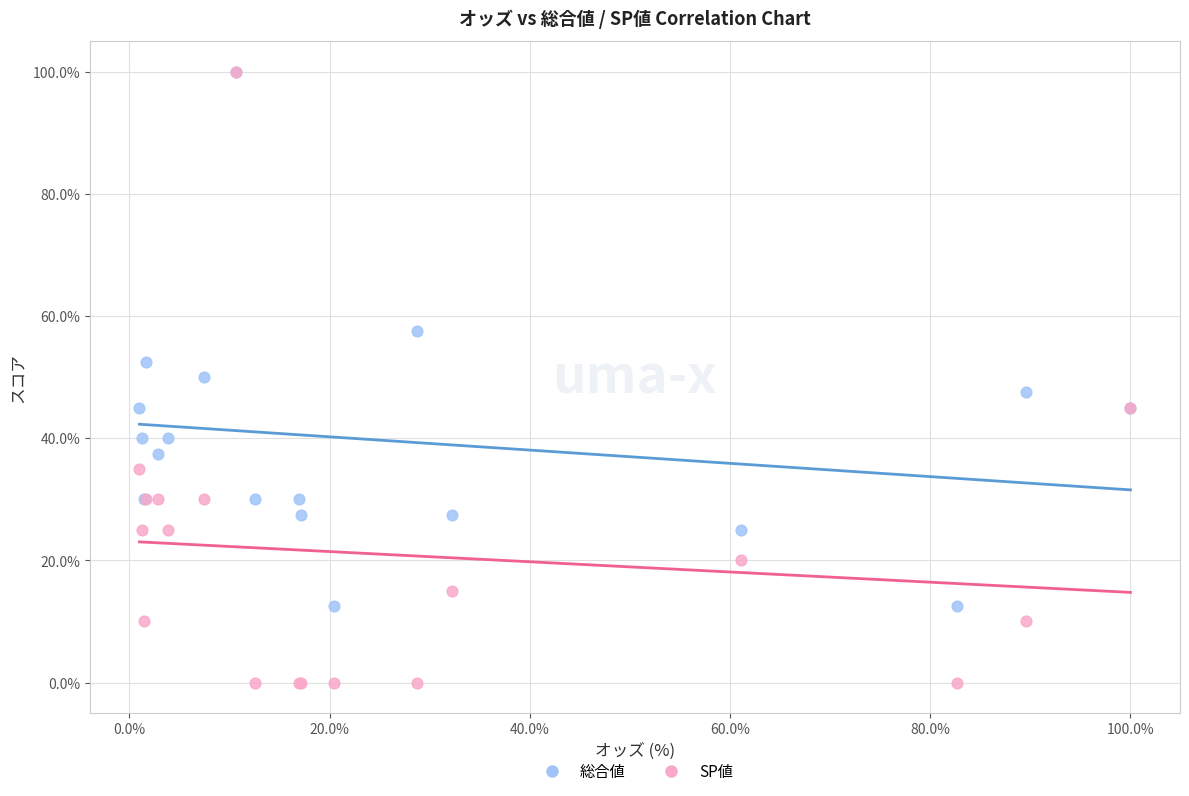

In the 総合値 series, what Y value is closest to 56?

57.5